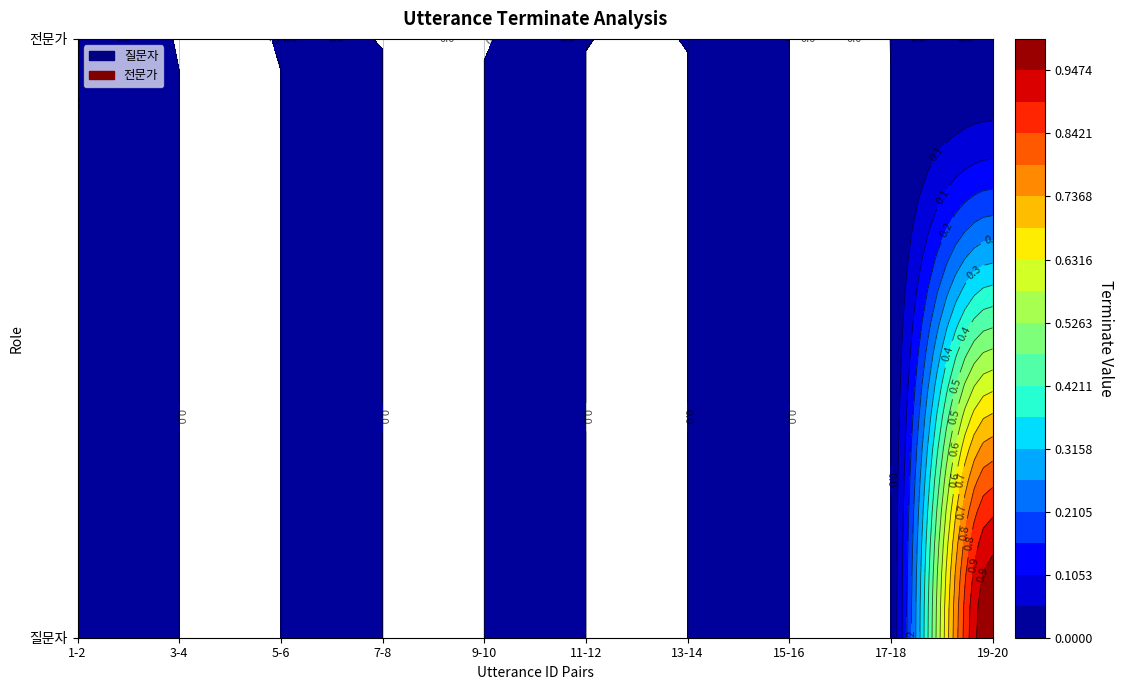

What is the maximum value shown in the chart?

1